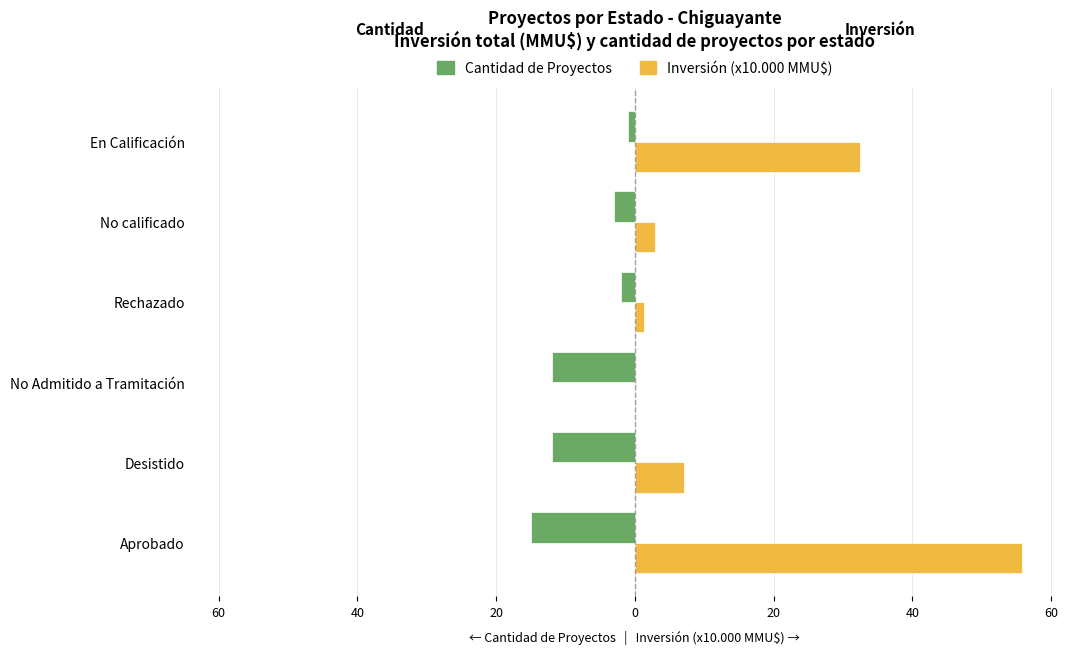

What are all the series names shown in the legend?

Cantidad de Proyectos, Inversión (x10.000 MMU$)